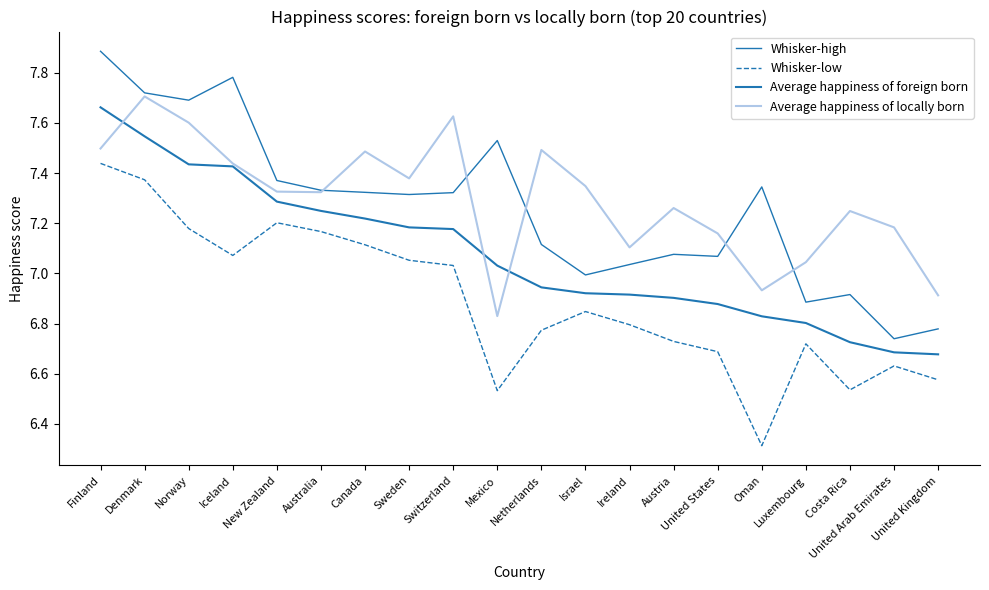

Which series has the largest total across all categories?

Average happiness of locally born